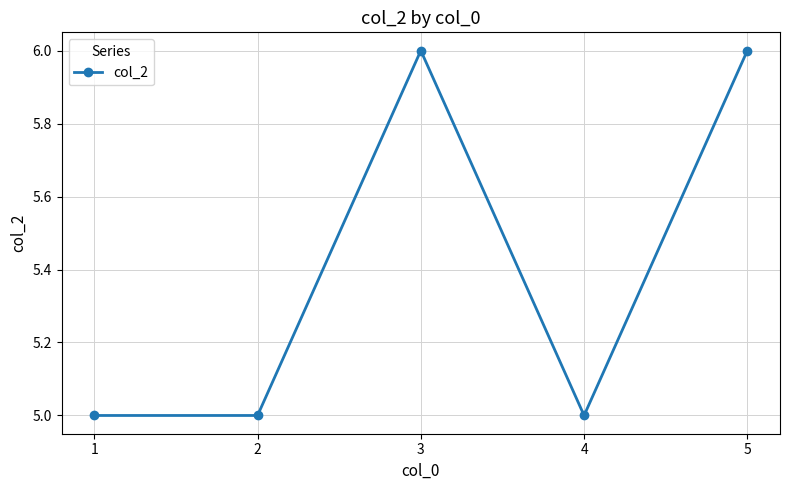

At which category does the data reach its first local peak?

3